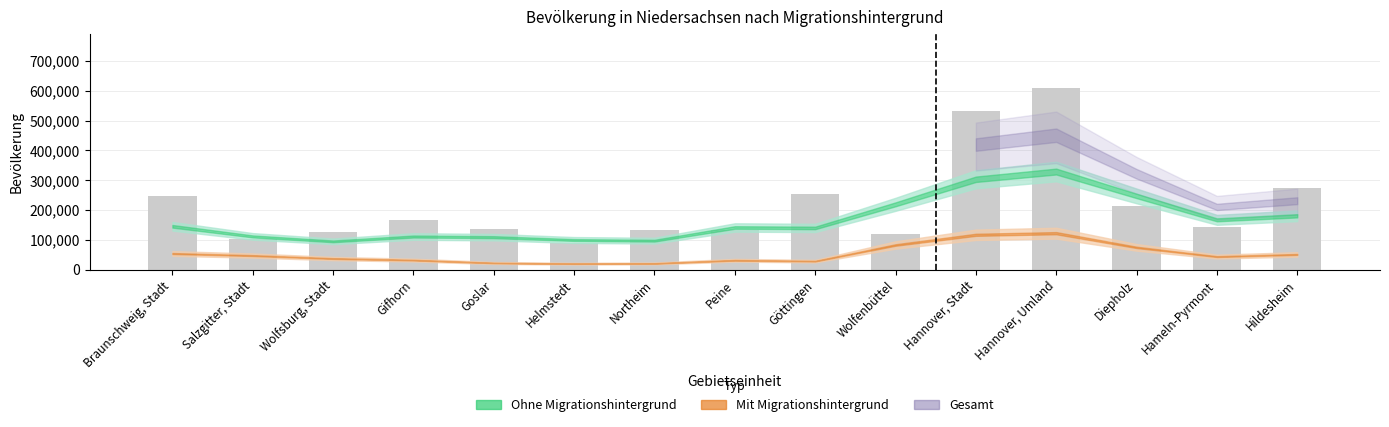

How many bars are there in total?

15